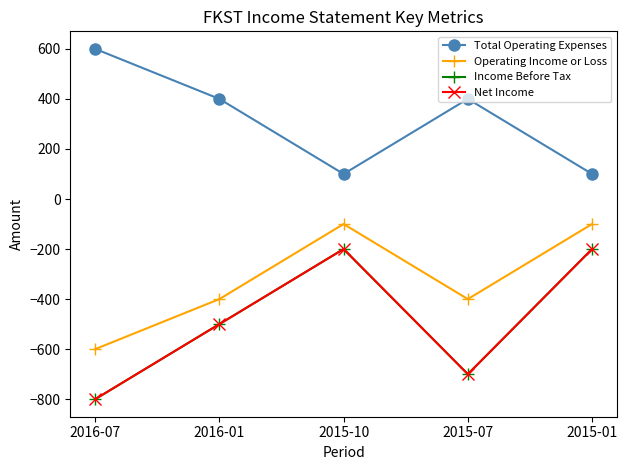

What is the minimum value shown in the chart?

-800